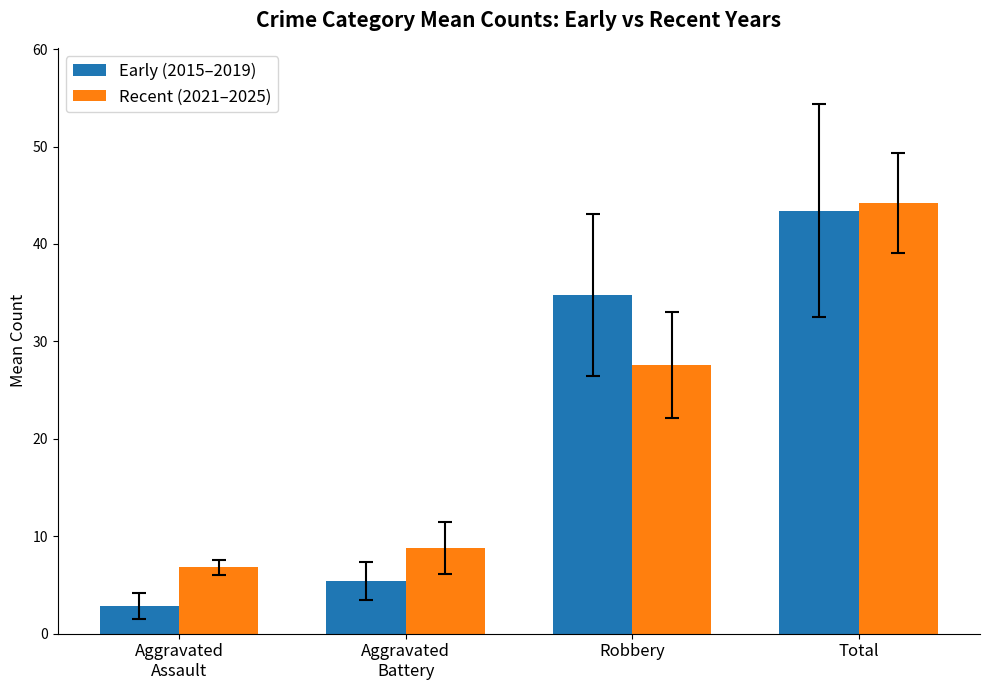

True or false: Early (2015–2019) has a value of 34.8 at Robbery.

True